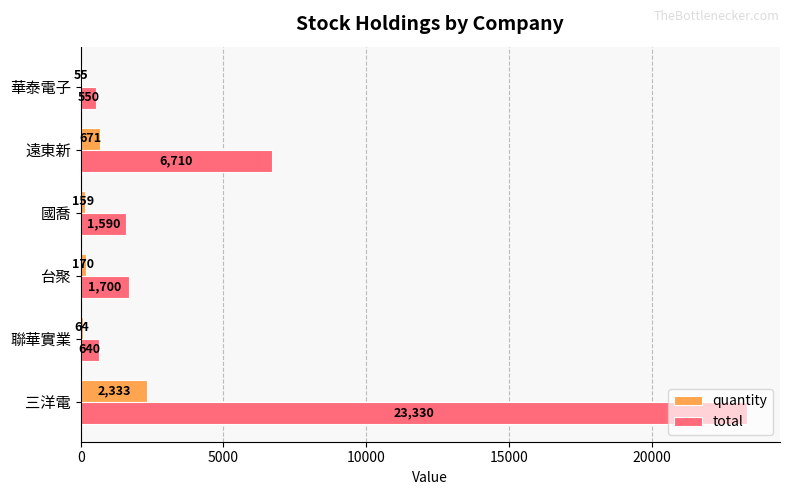

Which category has the highest value in the total series?

三洋電